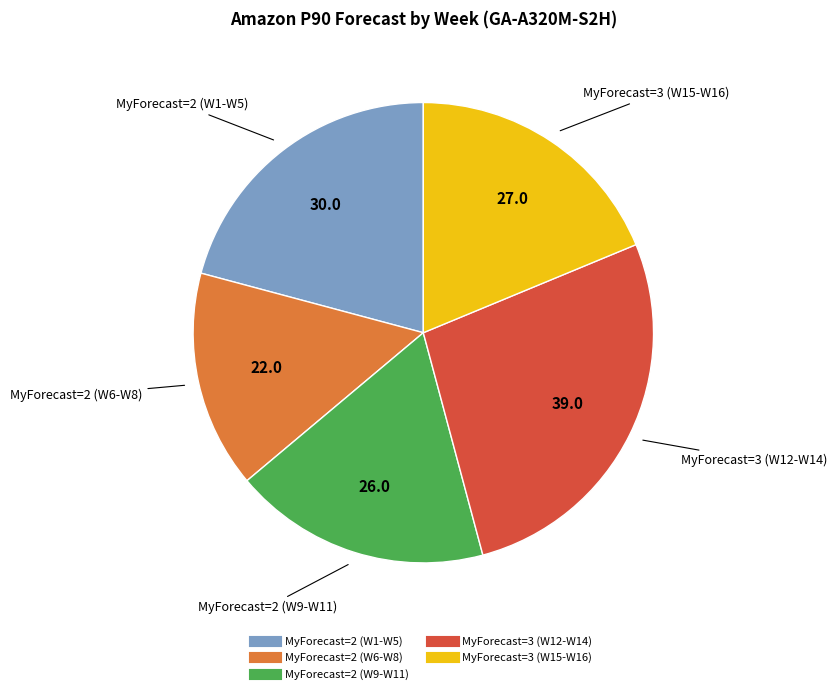

Is there a majority slice in this chart?

No